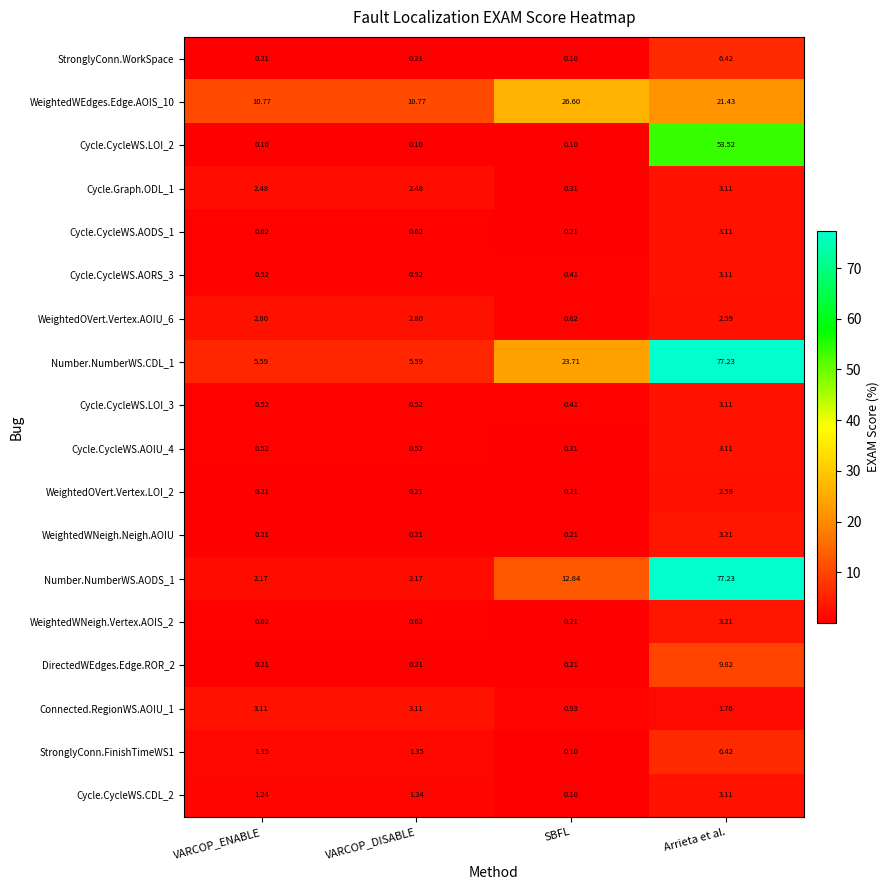

At which label does Cycle.CycleWS.CDL_2 first exceed 1?

VARCOP_ENABLE